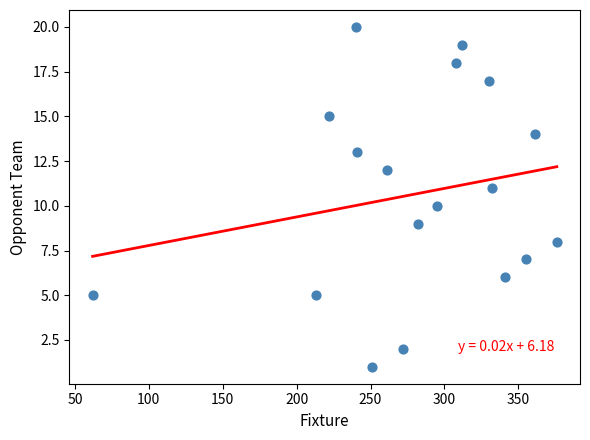

What is the range of X values (max minus min)?

314